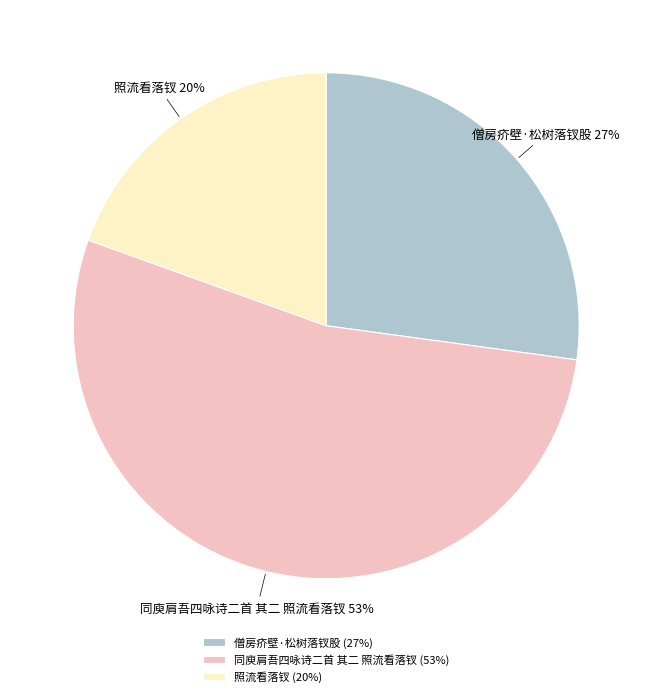

How many segments does this pie chart have?

3